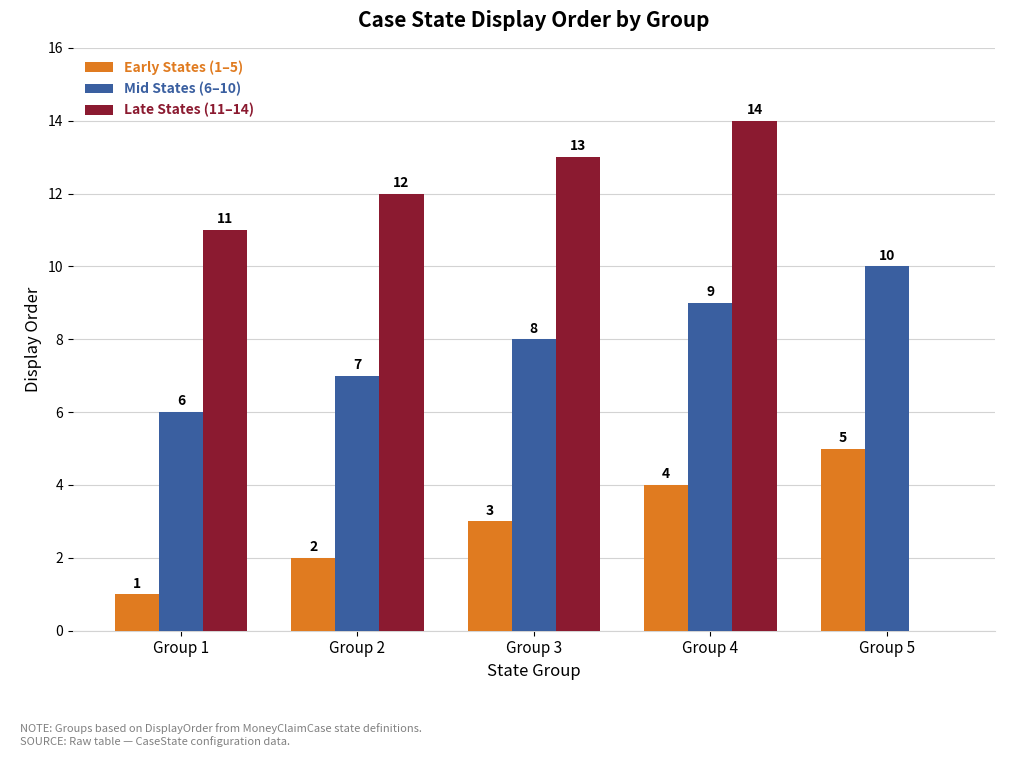

What is the average value of the Late States (11–14) series?

10